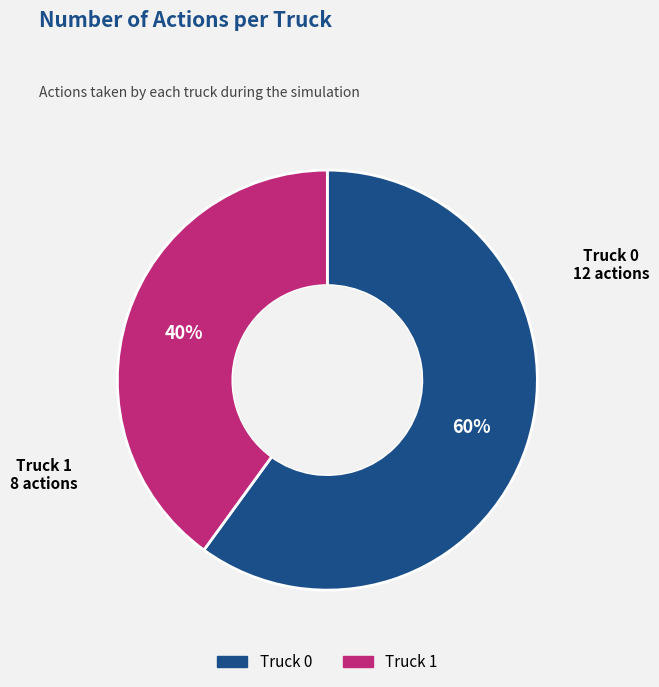

What is the majority slice?

Truck 0